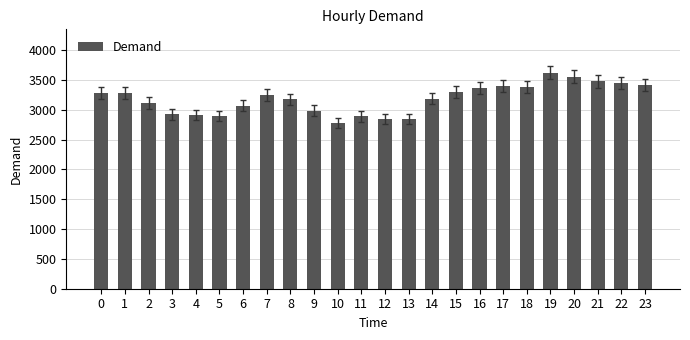

True or false: the data shows 871 at 15.

False